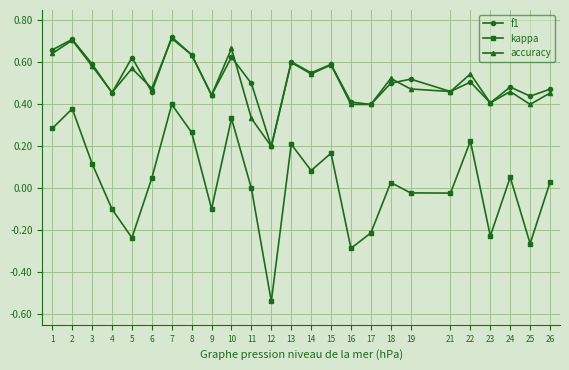

Where is f1 nearest to the value 0?

12